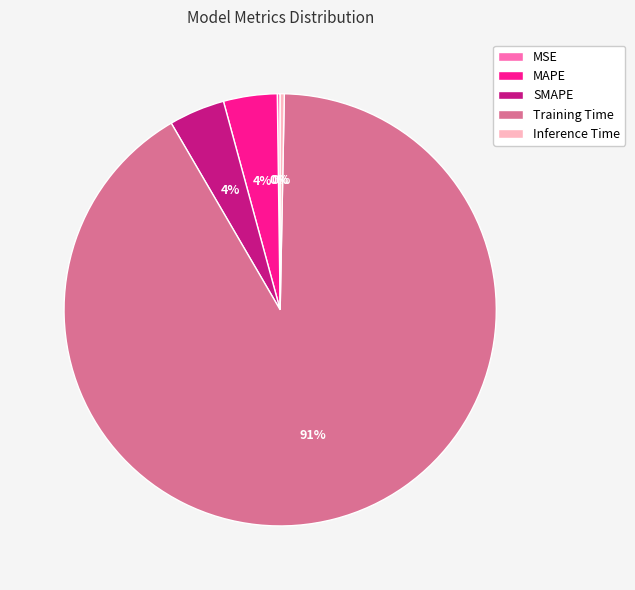

To the nearest percent, what percentage of the pie is SMAPE?

4%